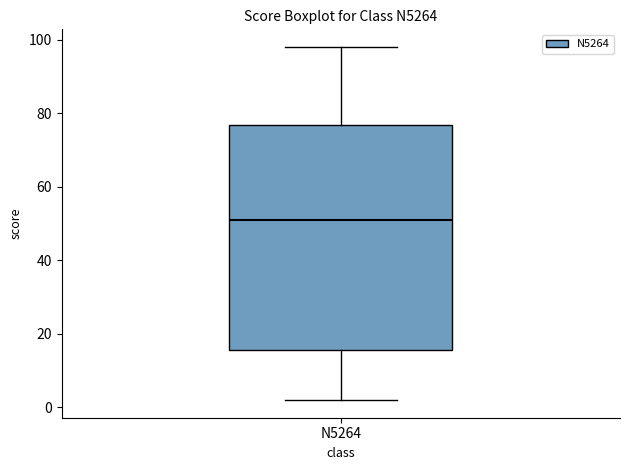

Transcribe this box plot: give where the median line is, the range the box spans, and where the two whiskers end, as read against the y-axis. The values are not printed on the chart, so give them approximately, as read against the axis.

median 52, box 16 to 76, whiskers 2 to 98